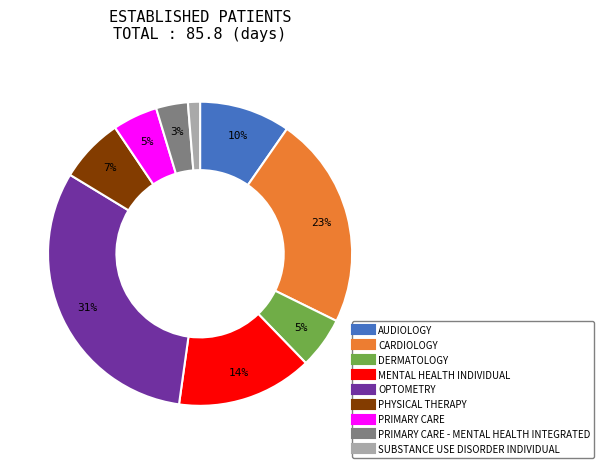

Is there any slice that represents more than half of the pie?

No